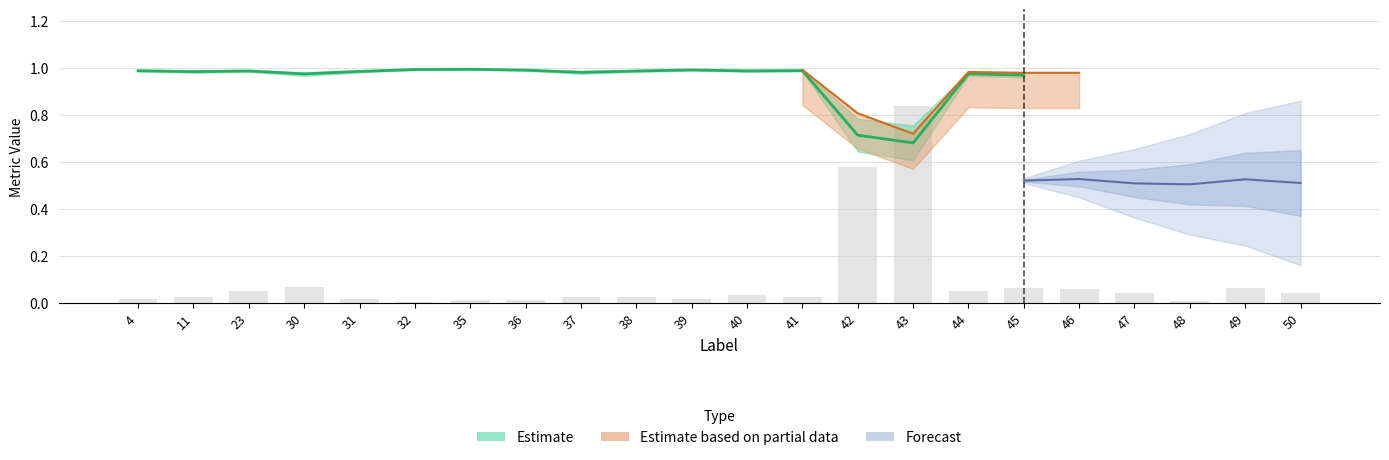

True or false: FalsePositive has a value of 0.0 at 45.

False